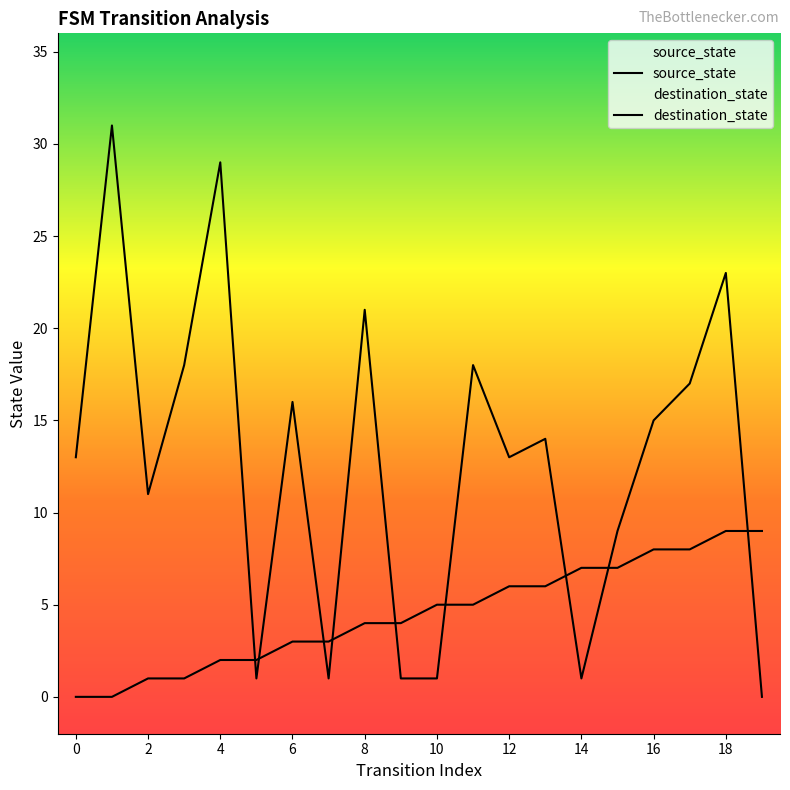

Reading right to left, extract all data points from this chart.

source_state: 9	9	8	8	7	7	6	6	5	5	4	4	3	3	2	2	1	1	0	0
destination_state: 0	23	17	15	9	1	14	13	18	1	1	21	1	16	1	29	18	11	31	13